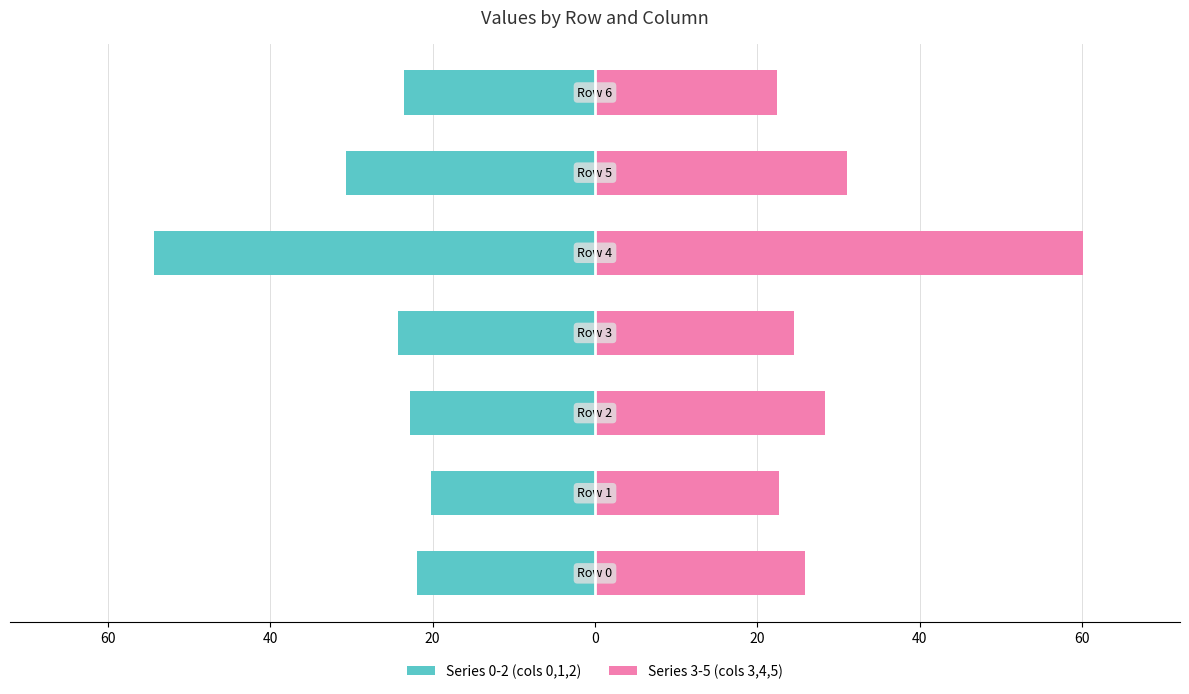

How many bars are there in each group?

2